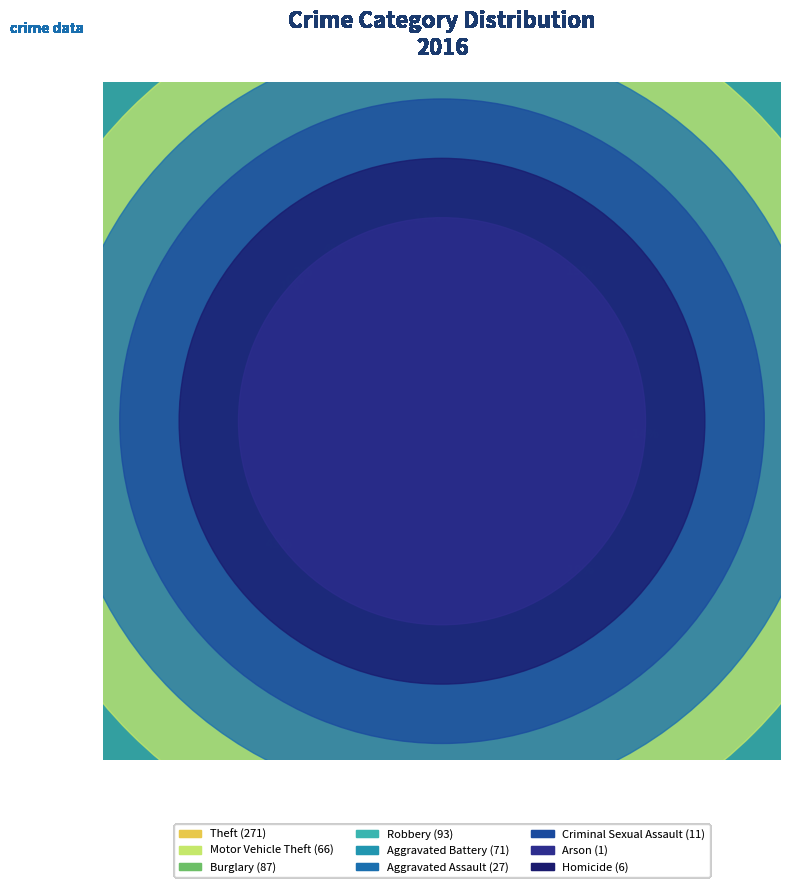

What percentage is the Aggravated Battery slice, to the nearest percent?

11%